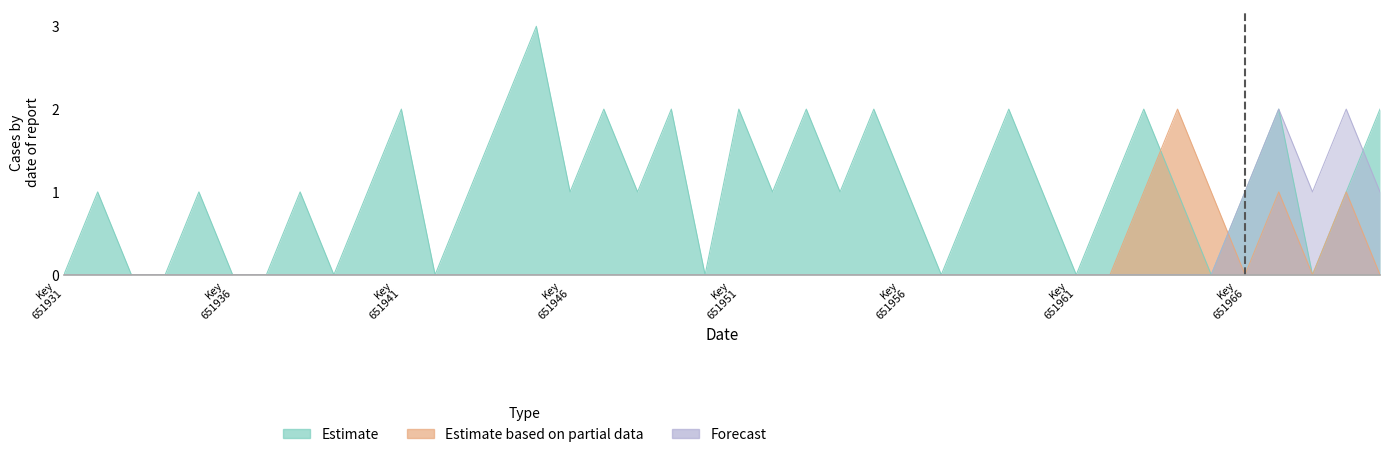

How many positive values does the Estimate based on partial data series have?

5